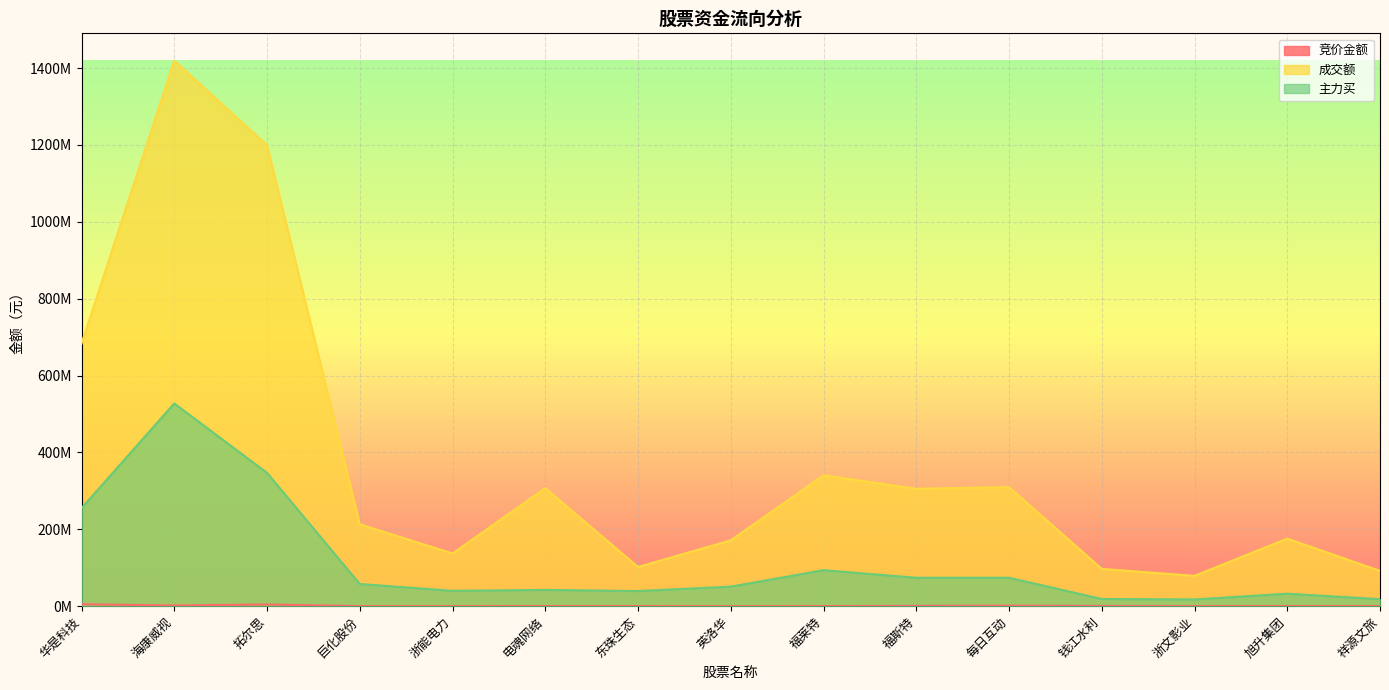

What is the sum of the 成交额 values at 祥源文旅 and 福莱特?

432409443